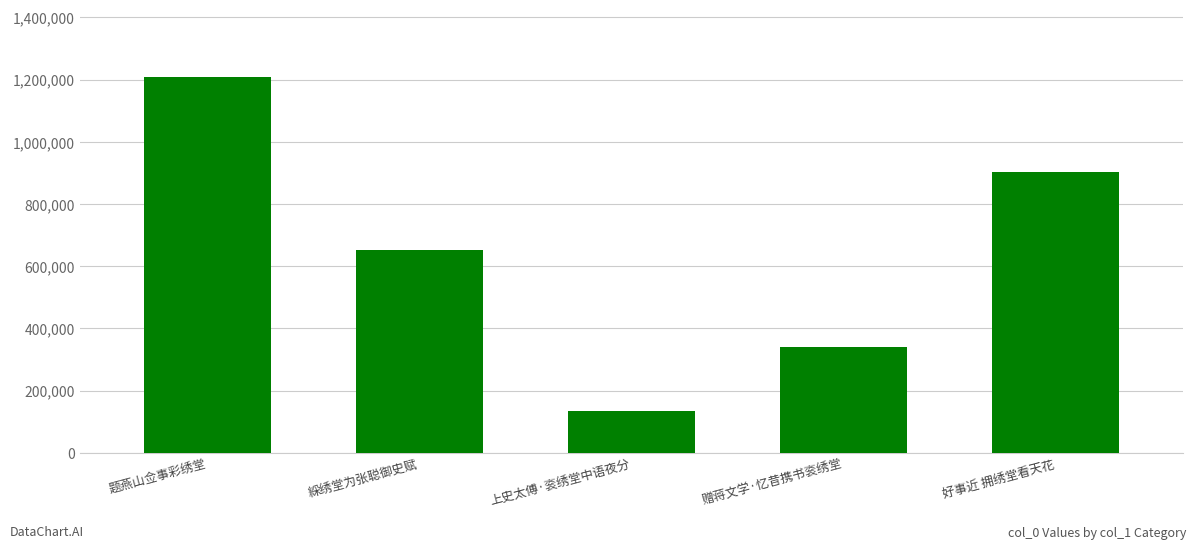

Count the number of categories in the chart.

5